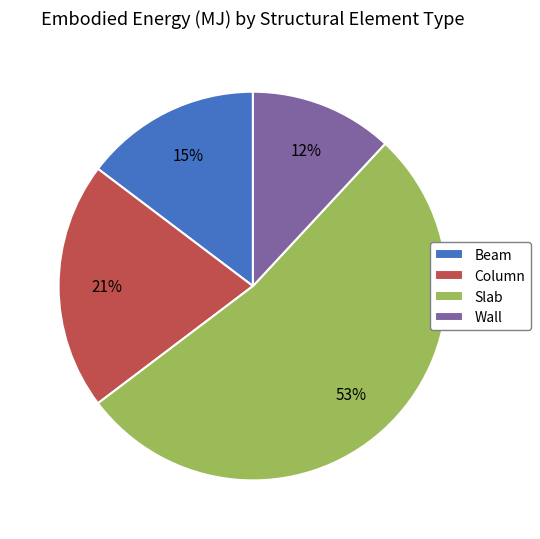

To the nearest percent, what percentage of the pie is Wall?

12%